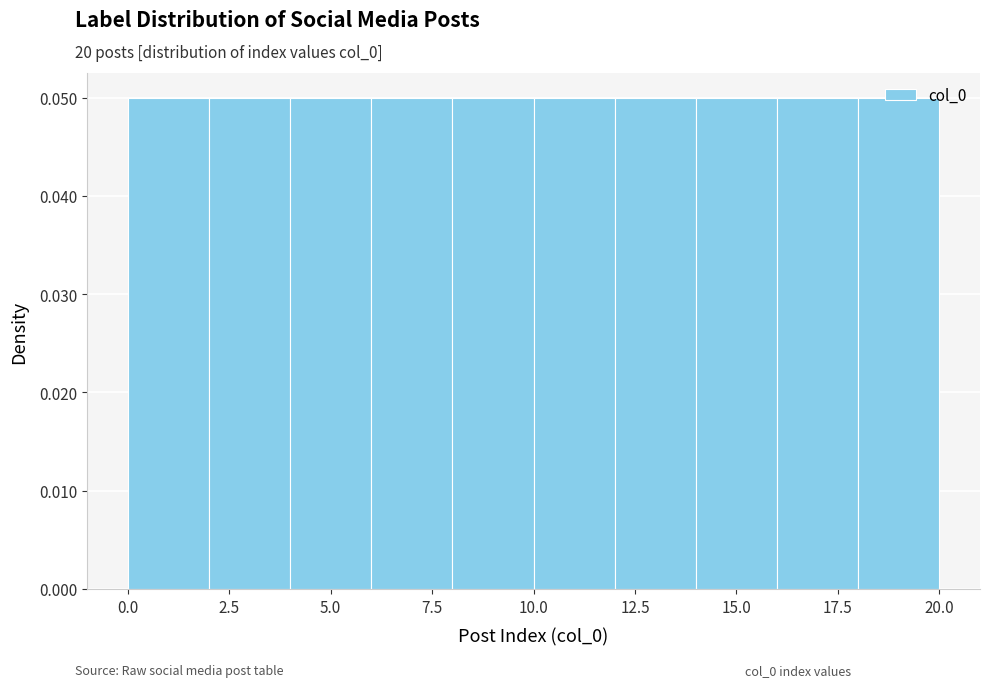

Reading left to right, transcribe this chart: for each bar, give the range it covers on the x-axis and its height. The values are not printed on the chart, so give them approximately, as read against the axis.

0 to 2: 0.05
2 to 4: 0.05
4 to 6: 0.05
6 to 8: 0.05
8 to 10: 0.05
10 to 12: 0.05
12 to 14: 0.05
14 to 16: 0.05
16 to 18: 0.05
18 to 20: 0.05